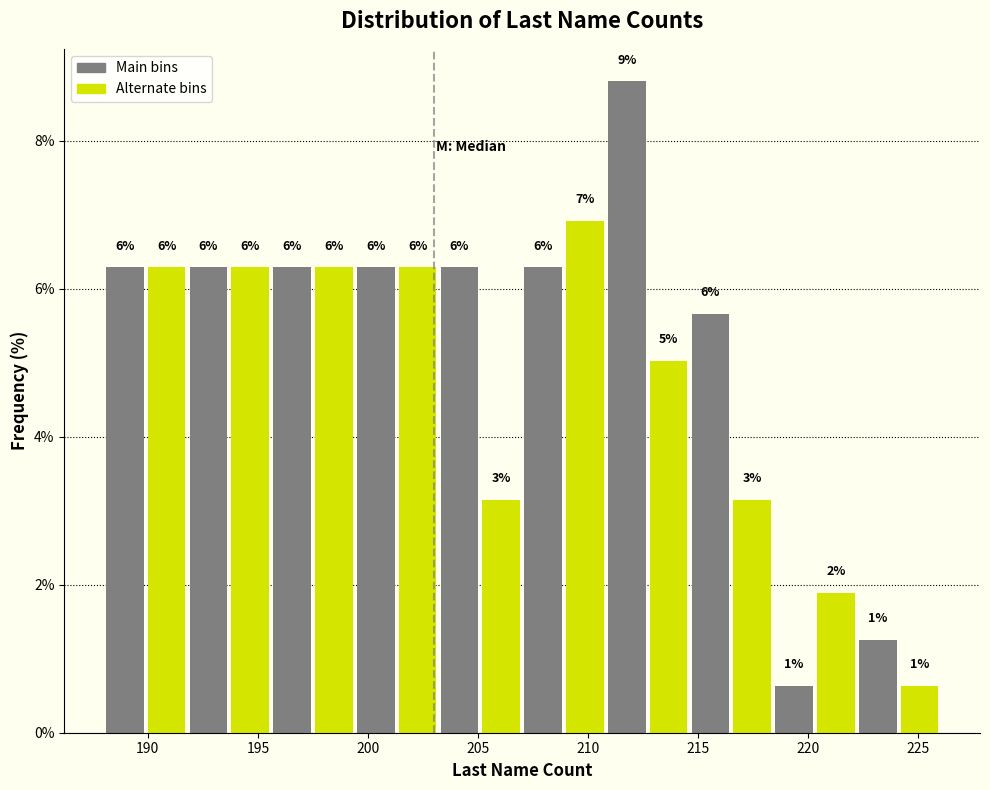

Around what value on the x-axis is the tallest bar? Give the approximate position of its centre, as read against the axis.

212.0